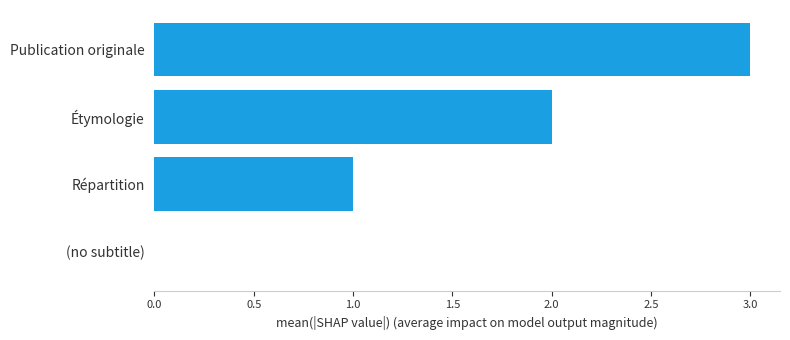

What is the sum of all values?

6